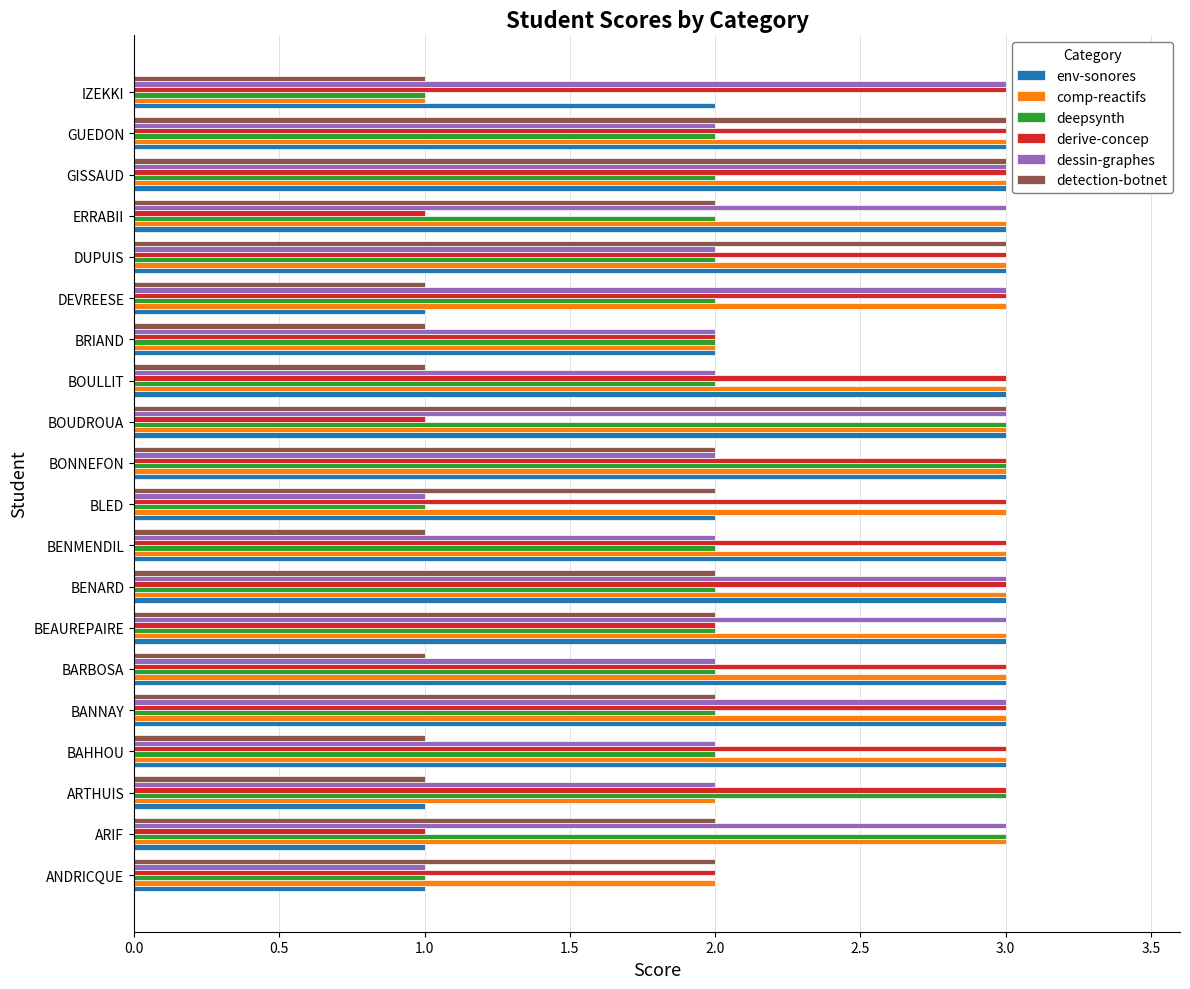

Which series changed the most between ARTHUIS and BONNEFON?

env-sonores